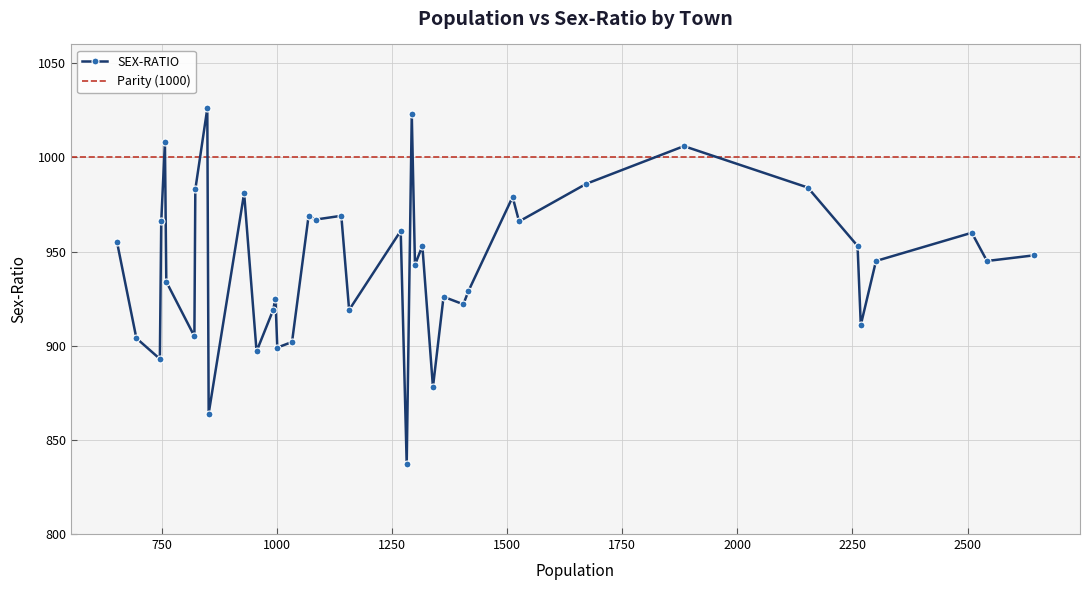

Which category has the lowest value across all series?

1282